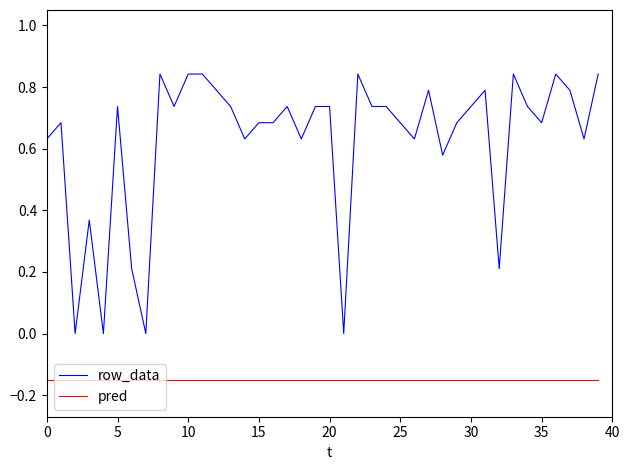

Which series has the largest total across all categories?

row_data